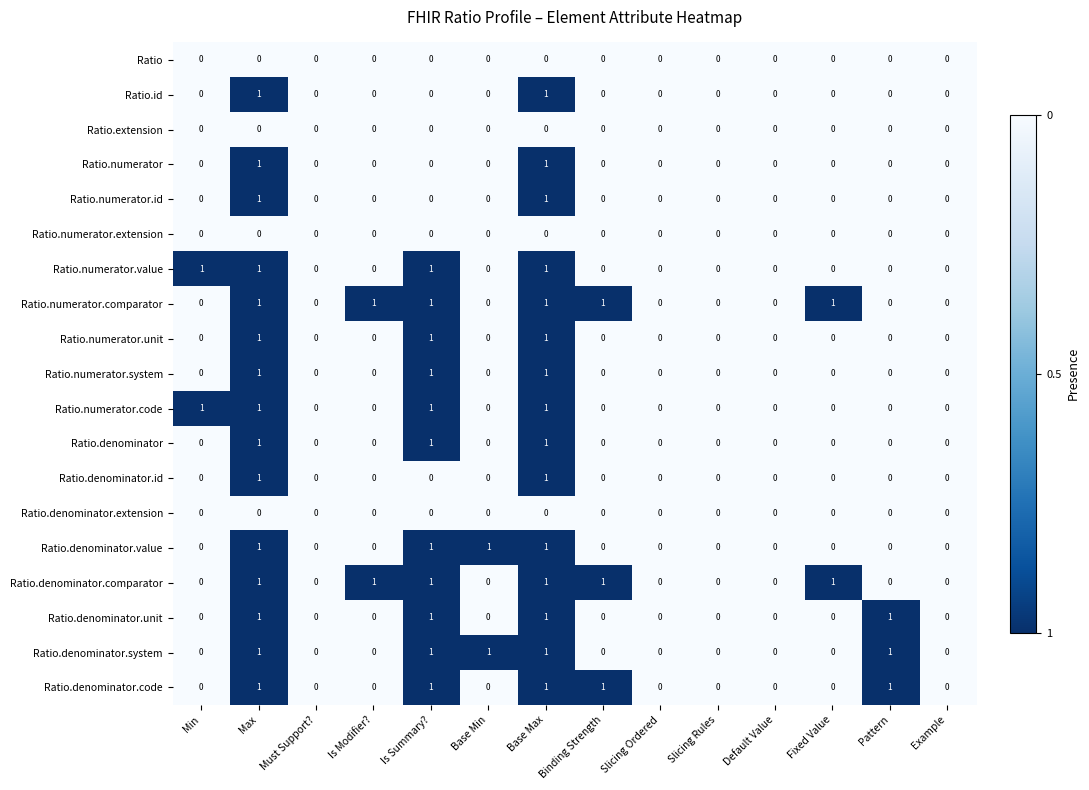

Is it true that Ratio.numerator.code equals 1 at Base Max?

True